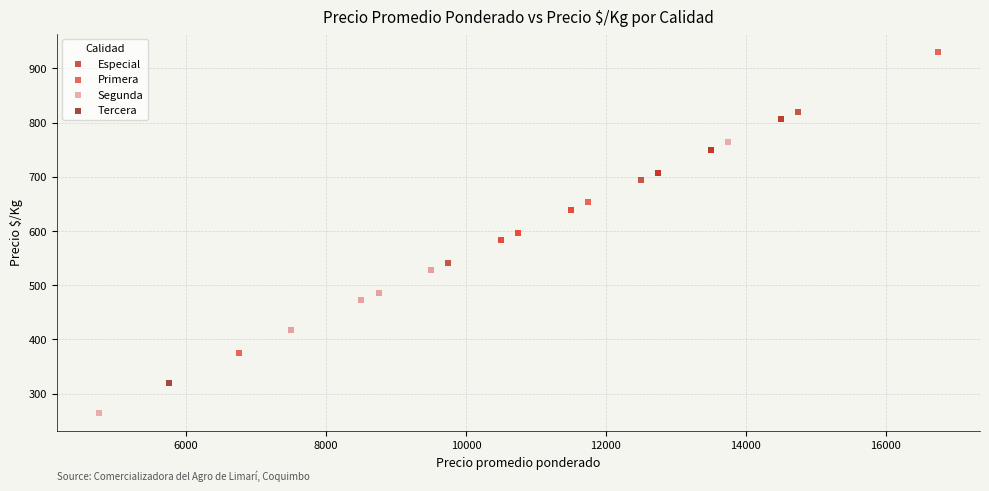

What are all the series names shown in the legend?

Especial, Primera, Segunda, Tercera